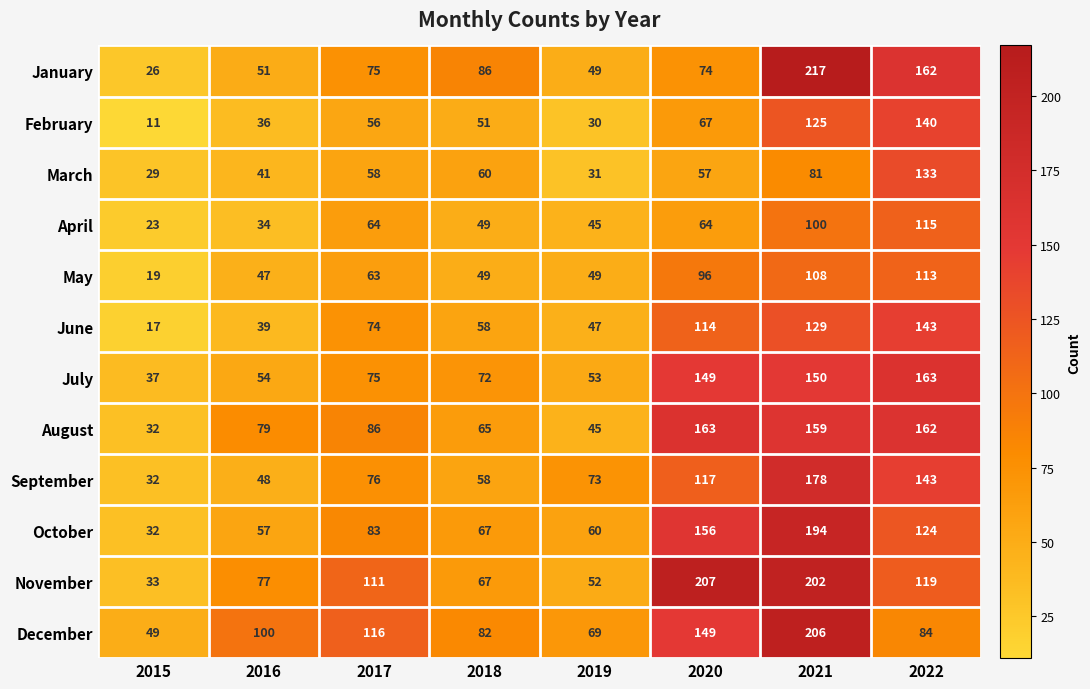

List the labels in order of June value, smallest first.

2015, 2016, 2019, 2018, 2017, 2020, 2021, 2022